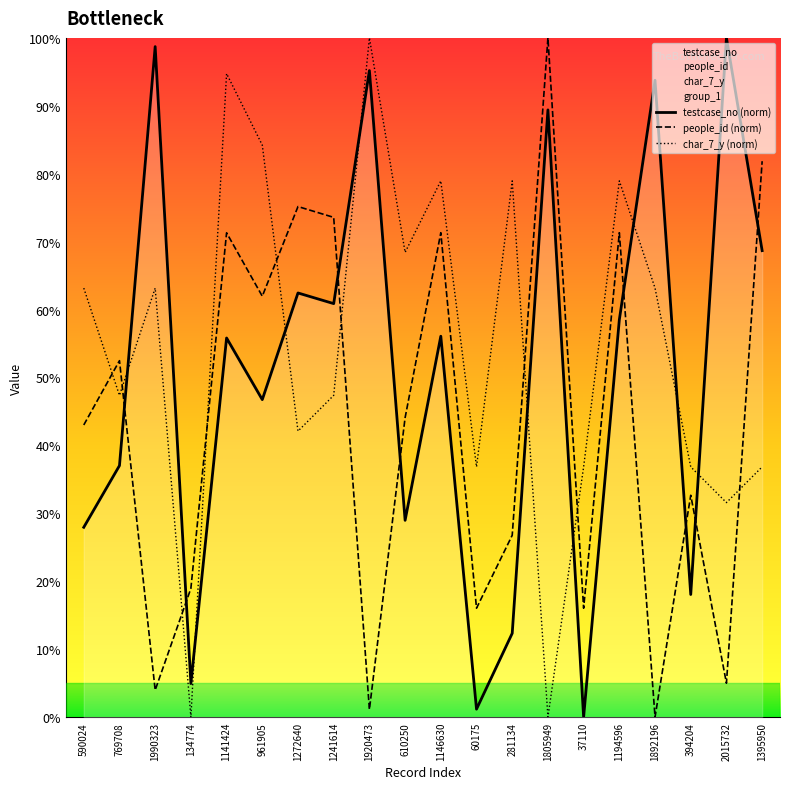

Reading left to right, what are all the values shown in this chart?

testcase_no (norm): 27.9	37.0	98.7	4.9	55.8	46.7	62.4	60.9	95.2	29.0	56.1	1.2	12.3	89.4	0.0	58.5	93.8	18.0	100.0	68.7
people_id (norm): 43.0	52.5	4.0	18.9	71.3	62.0	75.2	73.6	1.1	44.1	71.3	16.0	26.8	100.0	16.0	71.3	0.0	32.7	5.0	81.8
char_7_y (norm): 63.2	47.4	63.2	0.0	94.7	84.2	42.1	47.4	100.0	68.4	78.9	36.8	78.9	0.0	36.8	78.9	63.2	36.8	31.6	36.8